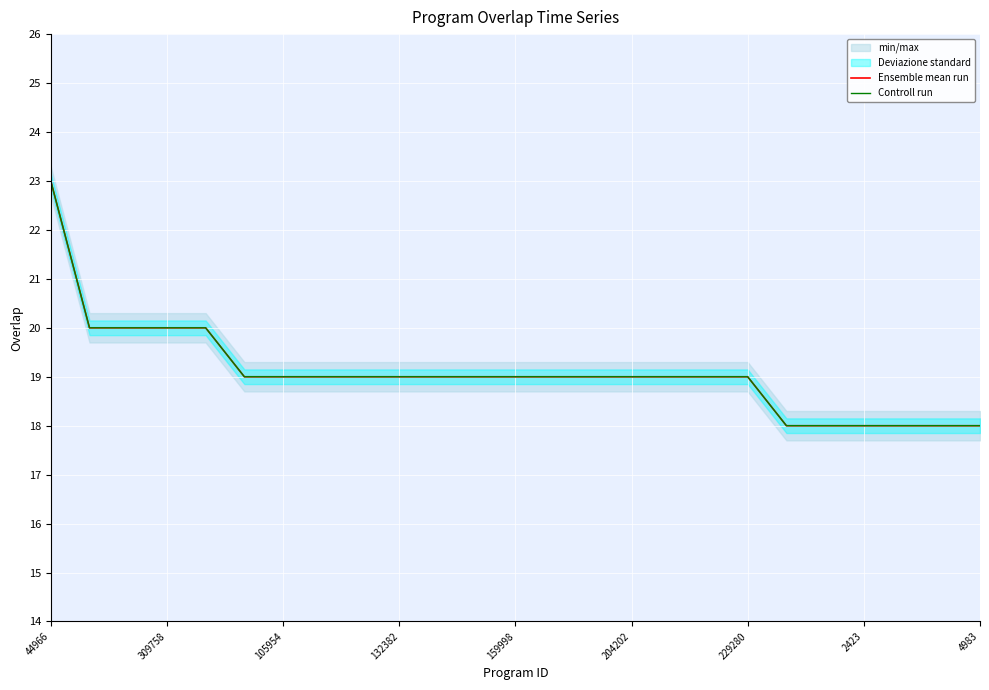

Rank the series by their maximum value, from lowest to highest.

Ensemble mean run, Controll run